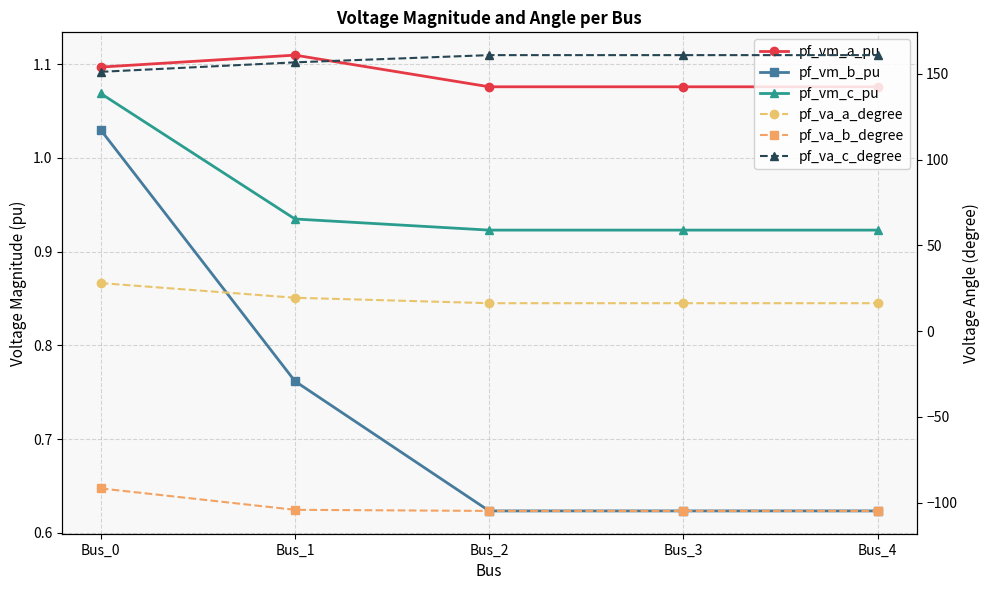

Does the chart have visible grid lines?

Yes